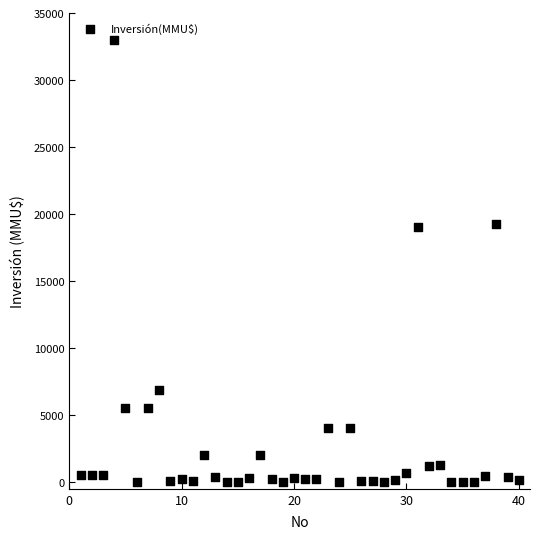

What is the range of Y values (max minus min)?

33000